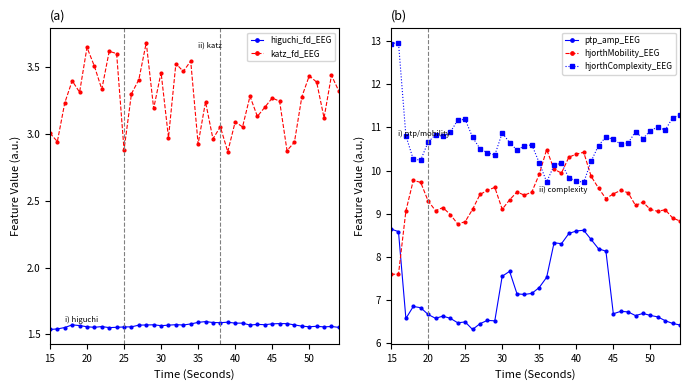

What is the minimum value shown in the chart?

1.5